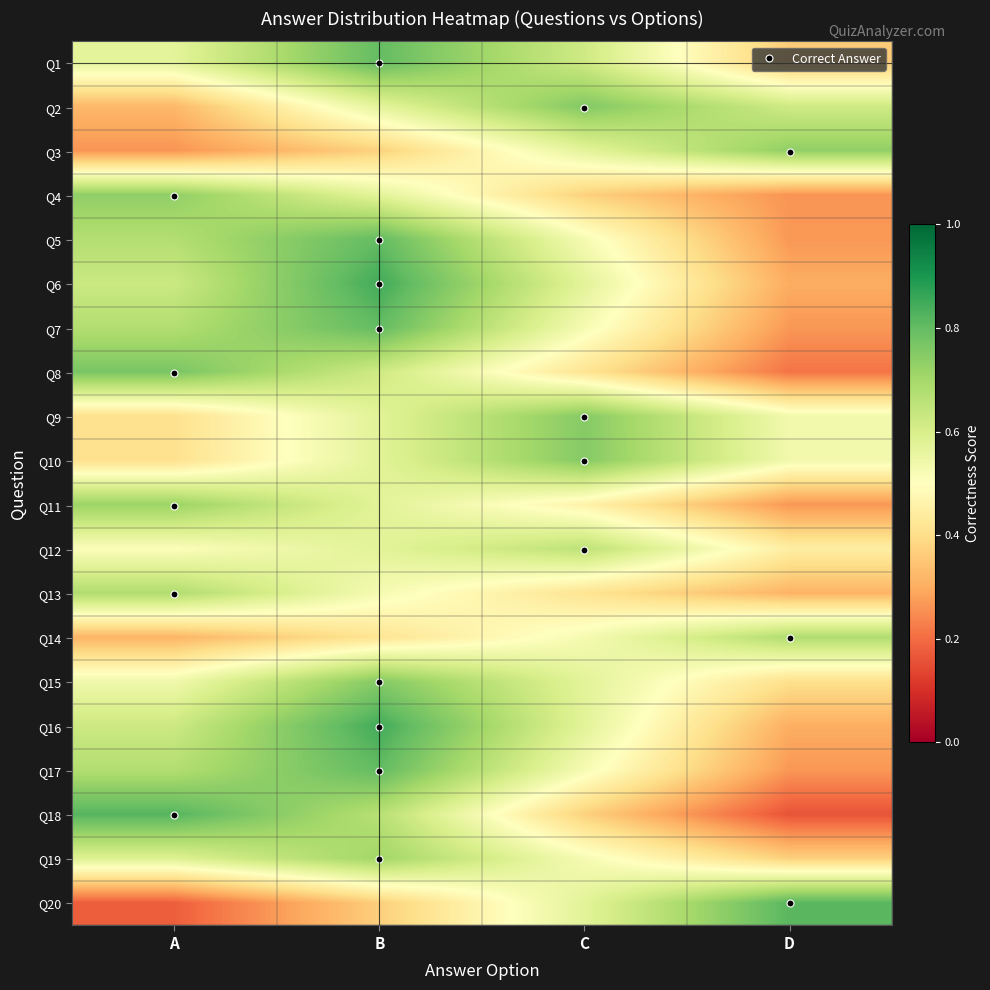

At C, list the series in order from smallest to largest.

Q18, Q4, Q13, Q8, Q11, Q17, Q5, Q19, Q7, Q14, Q3, Q6, Q16, Q15, Q20, Q1, Q12, Q9, Q10, Q2